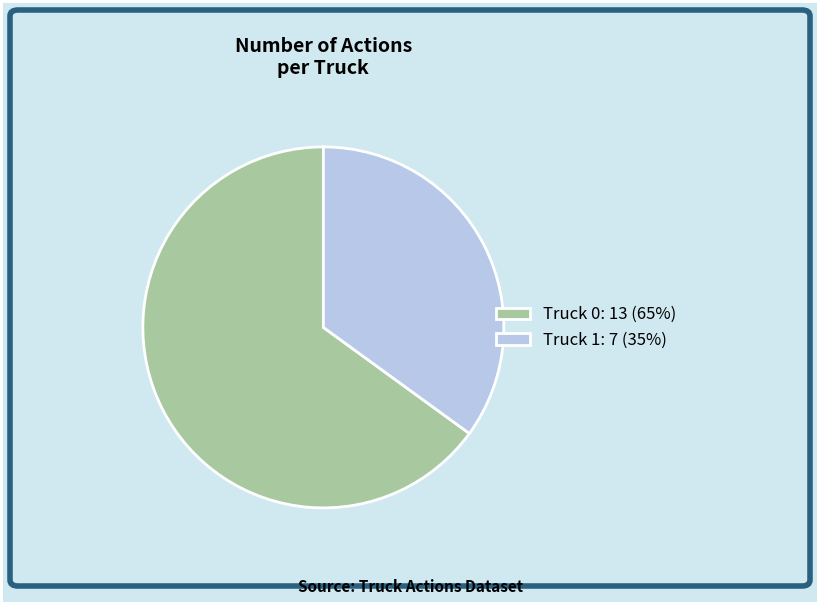

Which category has the smallest portion of the pie?

Truck 1